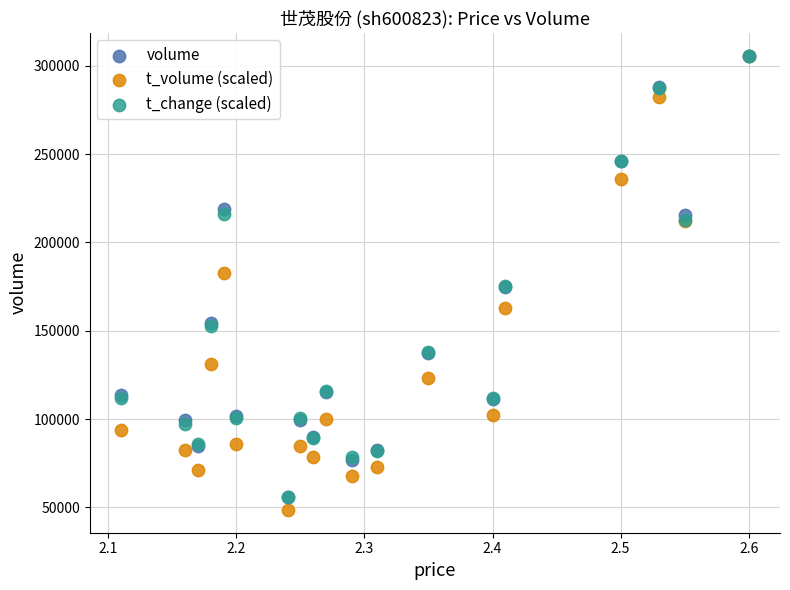

What are all the series names shown in the legend?

volume, t_volume (scaled), t_change (scaled)